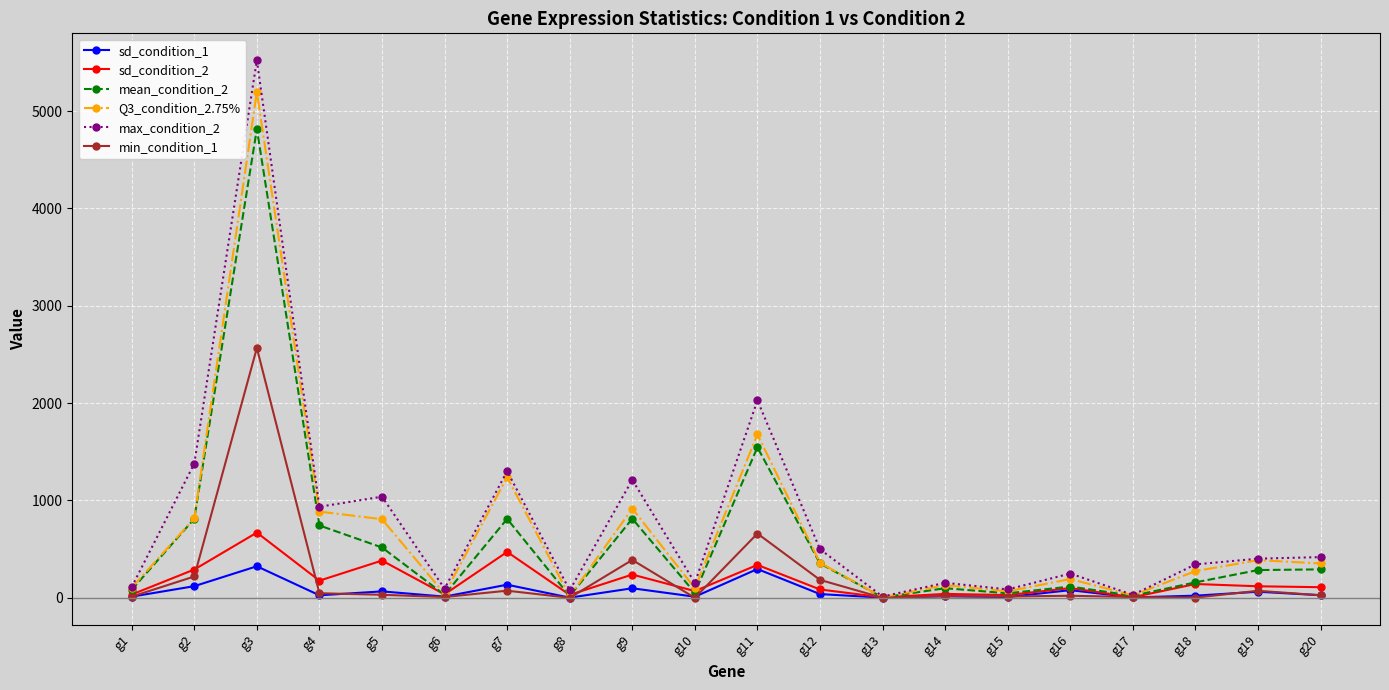

At which category does sd_condition_1 reach its first local peak?

g3